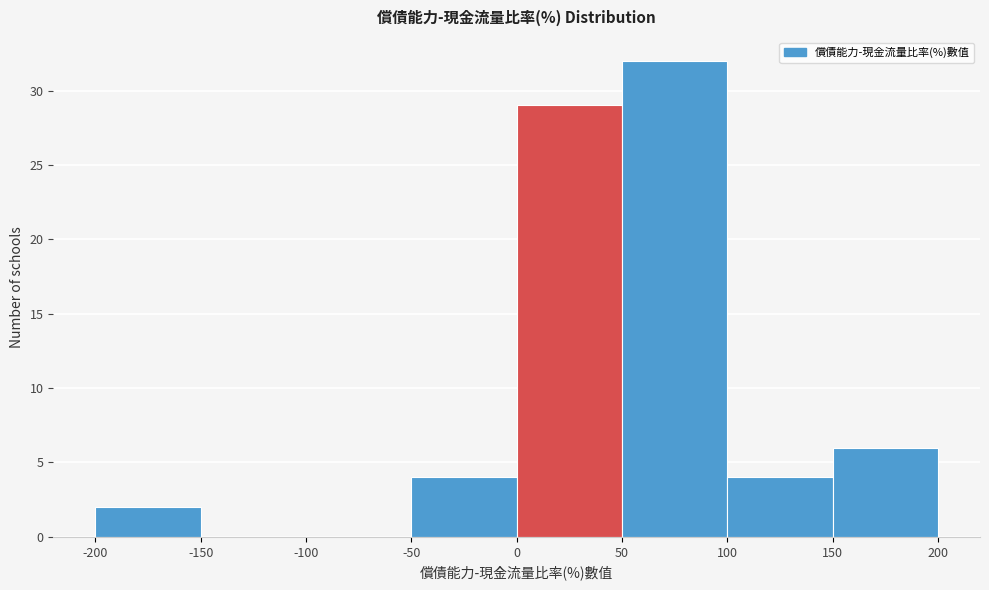

Reading left to right, list every bar in this chart as the range it spans on the x-axis followed by its height. The values are not printed on the chart, so give them approximately, as read against the axis.

-200 to -150: 2
-150 to -100: 0
-100 to -50: 0
-50 to 0: 4
0 to 50: 29
50 to 100: 32
100 to 150: 4
150 to 200: 6